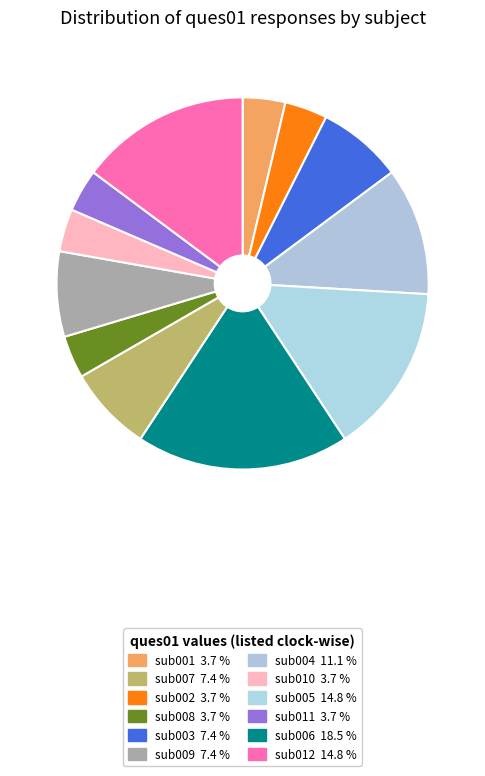

To the nearest percent, what is the difference between the largest and smallest slice percentages?

15%